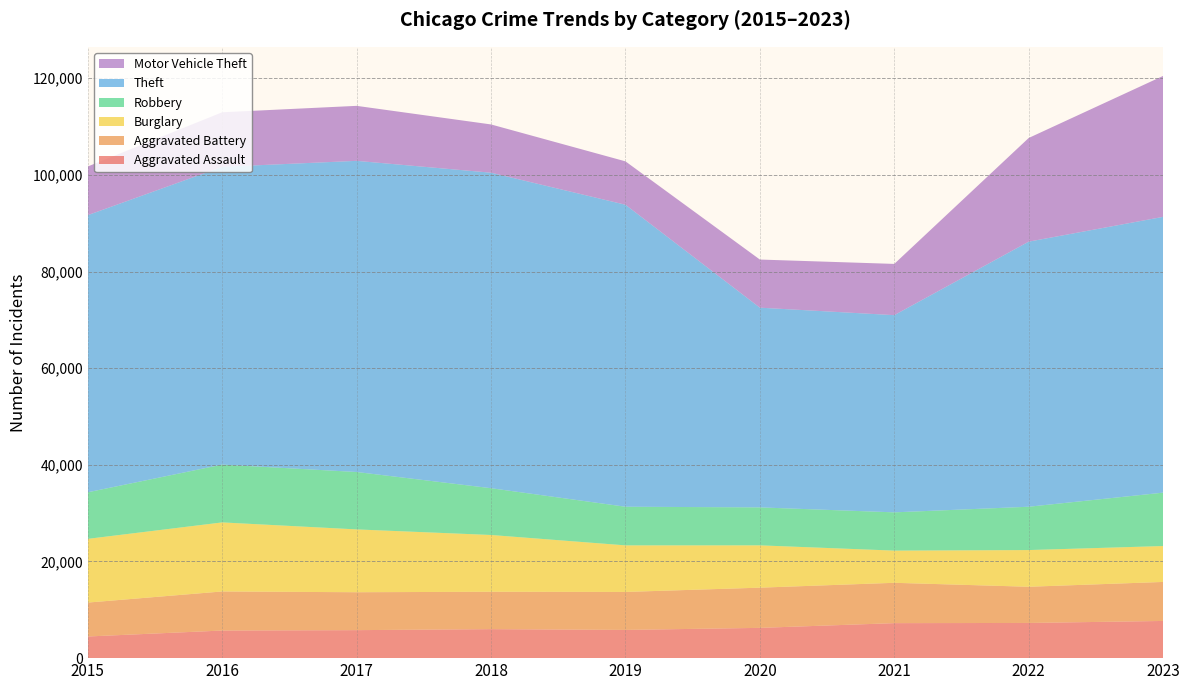

Reading left to right, list all the values displayed in this chart.

Aggravated Assault: 4480	5712	5793	6001	5841	6263	7242	7281	7695
Aggravated Battery: 7019	8086	7845	7735	7857	8319	8347	7489	8073
Burglary: 13184	14289	13001	11747	9638	8758	6662	7594	7430
Robbery: 9638	11960	11880	9681	7995	7855	7918	8965	11047
Theft: 57350	61622	64386	65288	62493	41327	40806	54856	57071
Motor Vehicle Theft: 10068	11286	11380	9985	8977	9959	10603	21453	29164